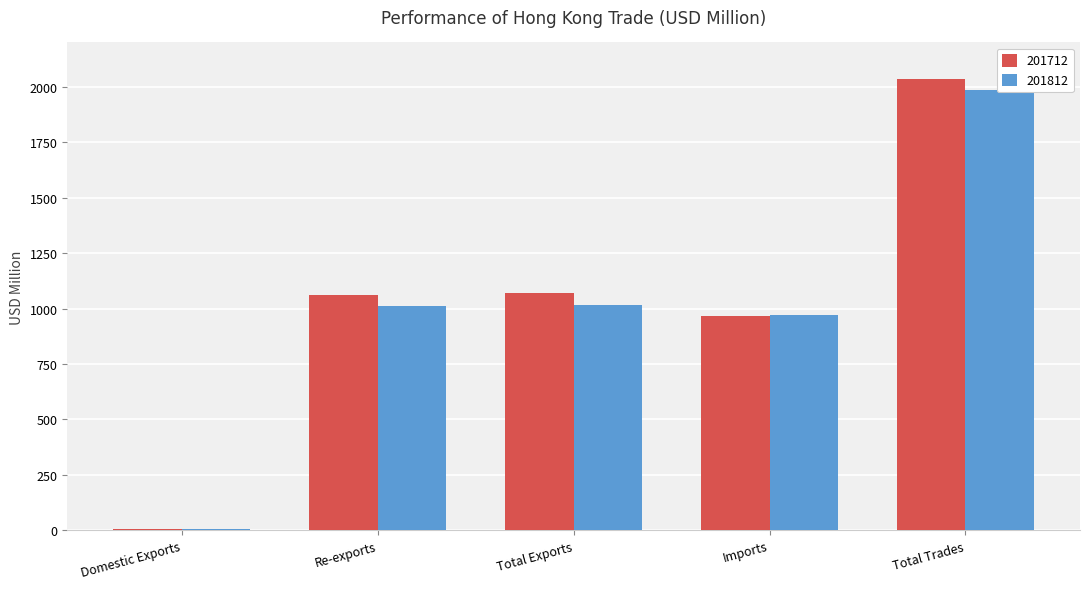

Reading right to left, list all the values displayed in this chart.

201712: Total Trades=2036.6	Imports=965.9	Total Exports=1070.8	Re-exports=1062.8	Domestic Exports=7.9
201812: Total Trades=1986.5	Imports=972.2	Total Exports=1014.3	Re-exports=1009.4	Domestic Exports=4.8